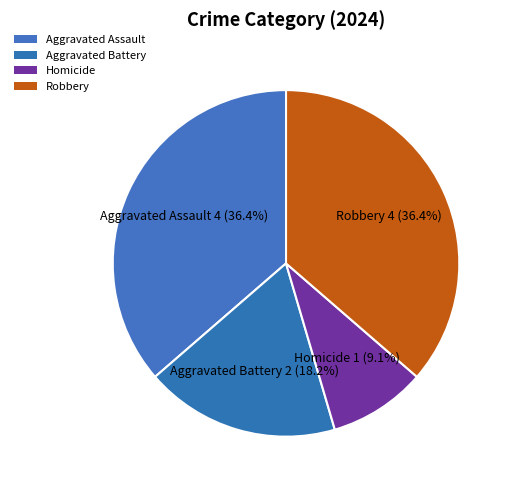

To the nearest percent, what percentage of the pie is Robbery?

36%